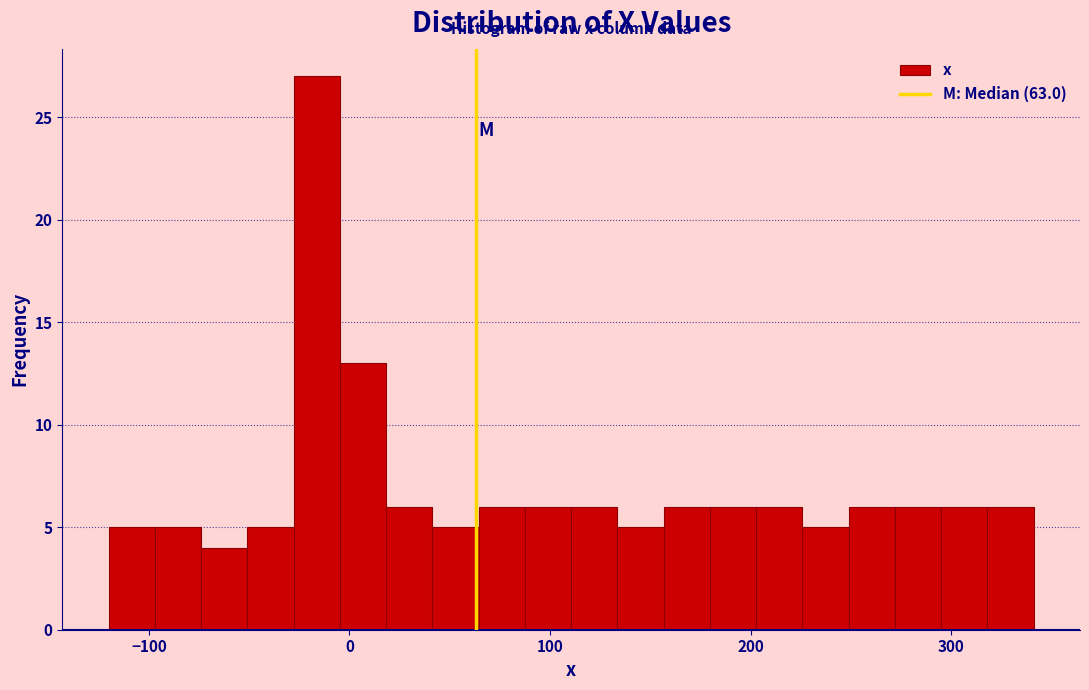

Around what value on the x-axis is the tallest bar? Give the approximate position of its centre, as read against the axis.

-20